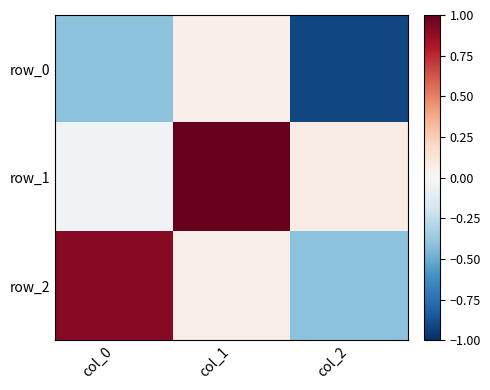

At which label is row_1 closest to 0?

col_0